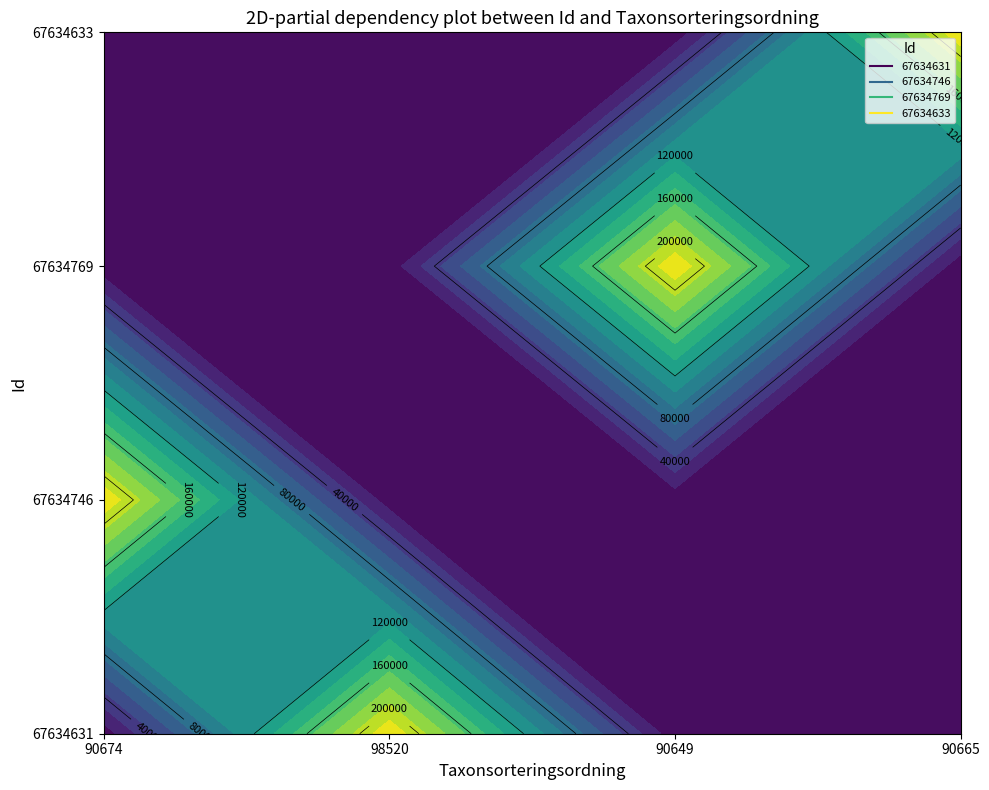

How many data points in 67634631 are less than 5964?

2